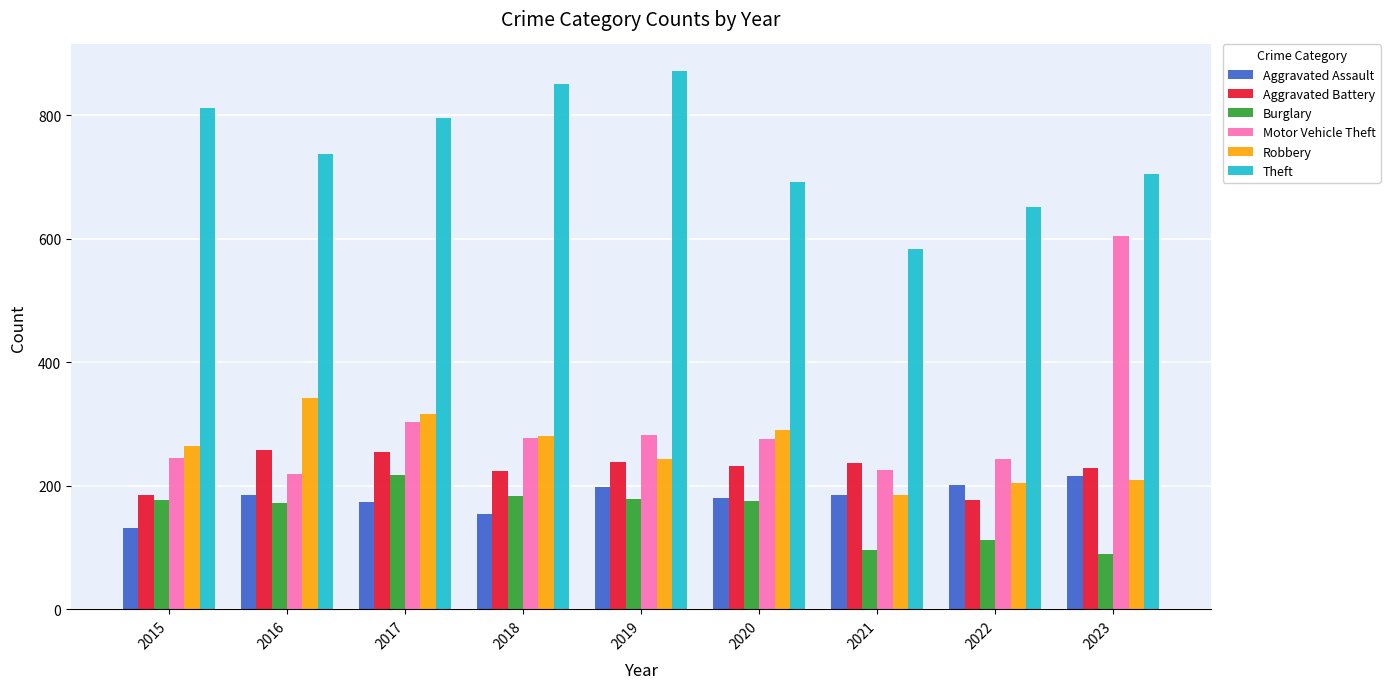

The Aggravated Battery series shows 237 at 2021. True or false?

True